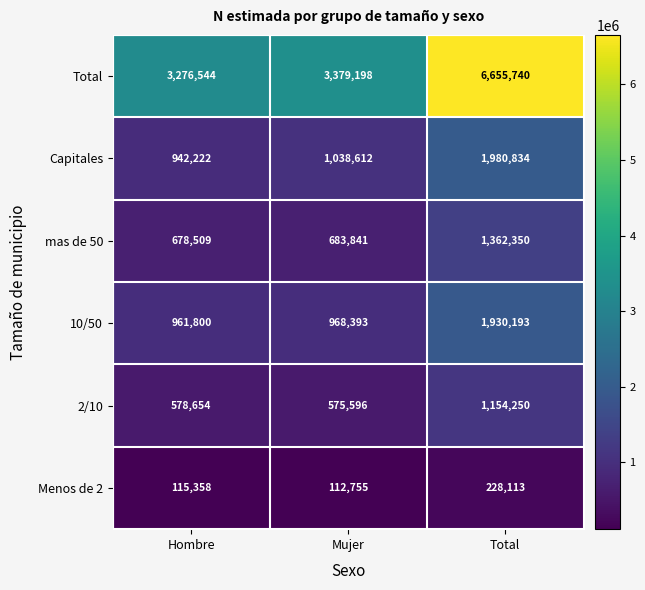

Which label corresponds to the smallest value in the chart?

Mujer